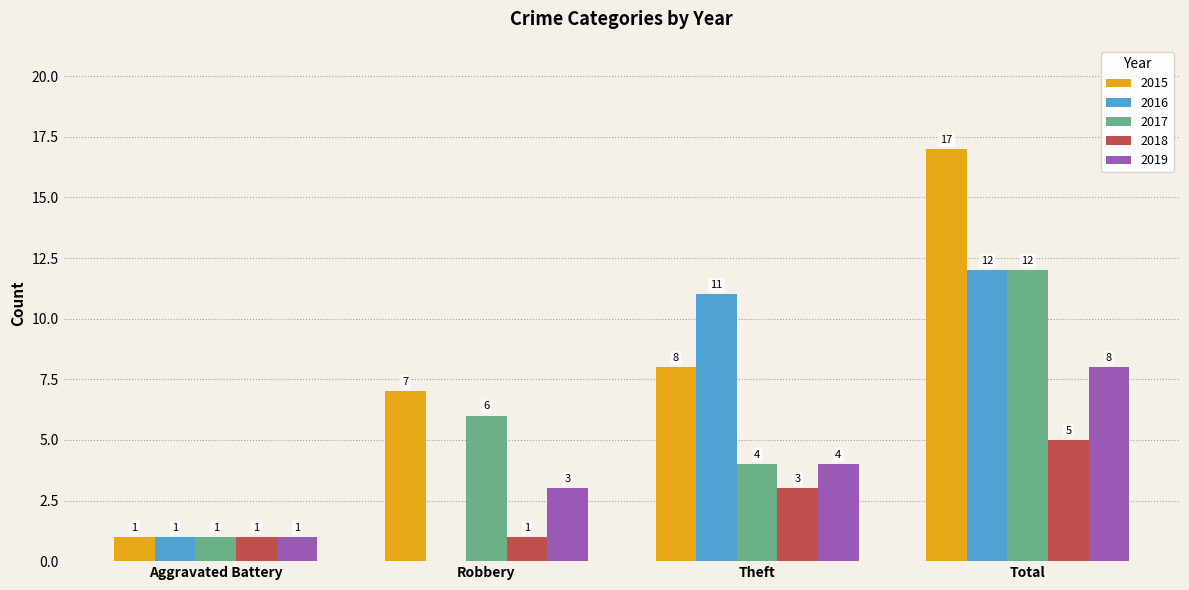

Does the chart contain stacked bars?

No